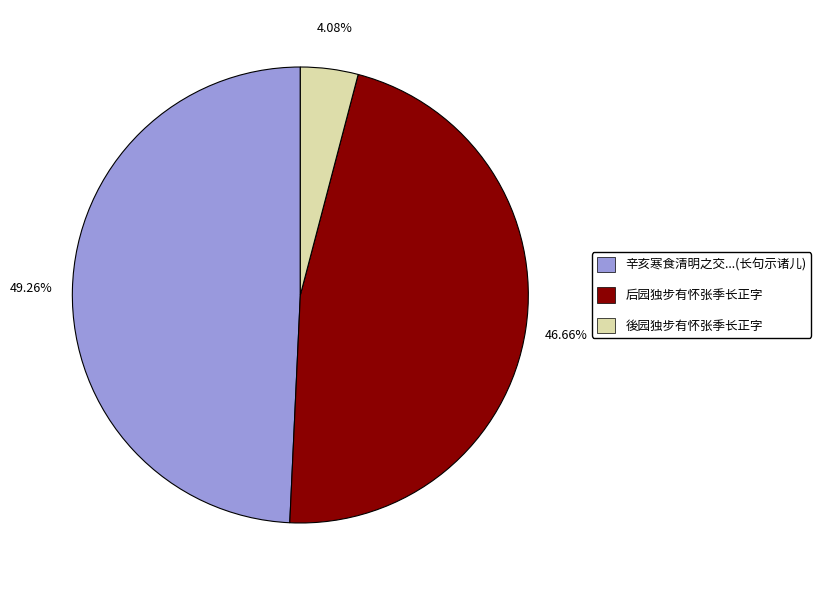

How much of the chart is everything except 後园独步有怀张季长正字?

95.9%